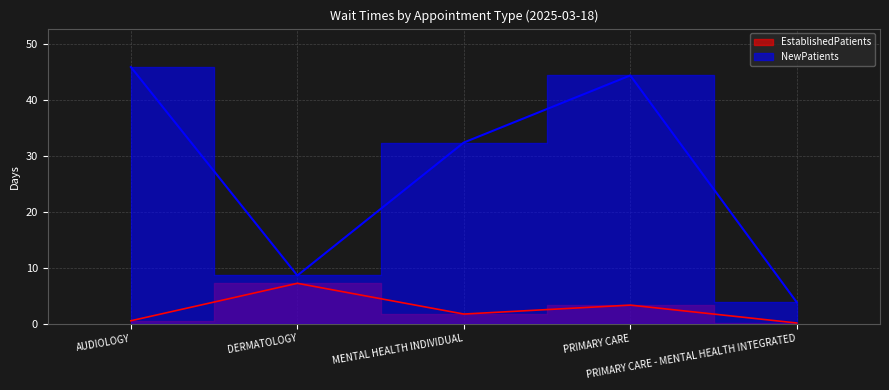

True or false: EstablishedPatients and NewPatients cross at least once.

False